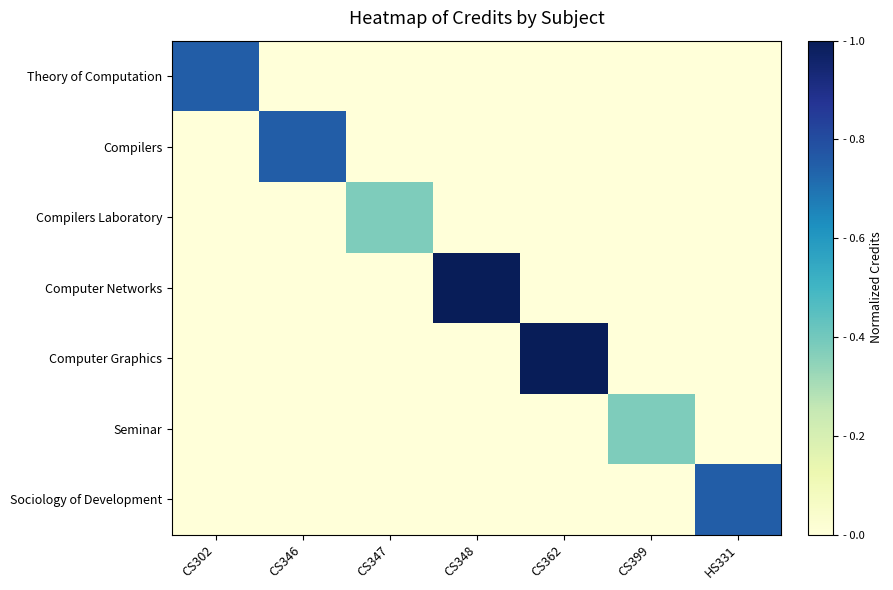

List the series in order of their peak value, lowest first.

Compilers Laboratory, Seminar, Theory of Computation, Compilers, Sociology of Development, Computer Networks, Computer Graphics